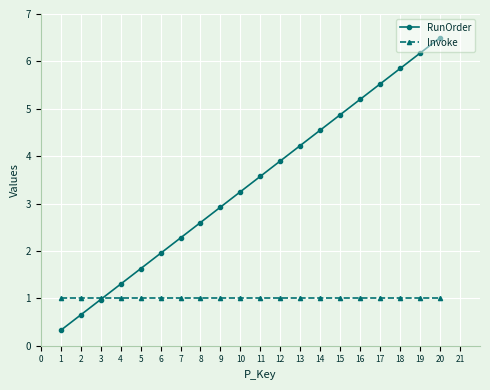

Is the value of Invoke at 13 greater than the value of RunOrder at 9?

No